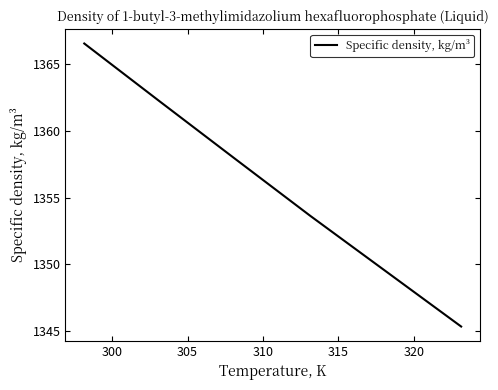

What is the sum of all values?

6785.7